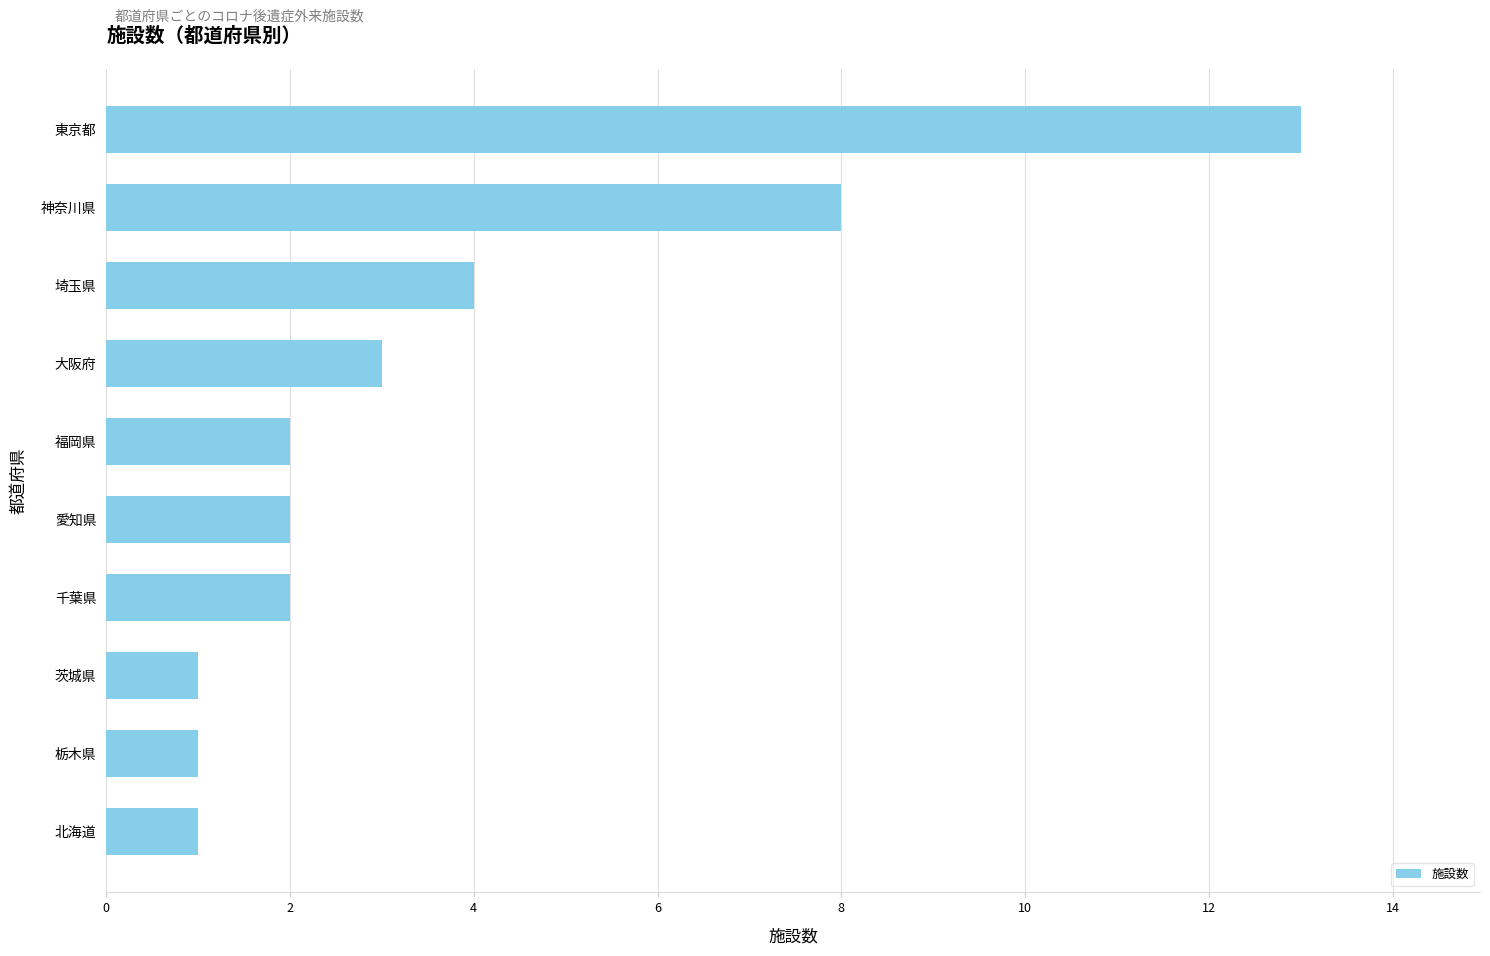

True or false: the data shows 7 at 埼玉県.

False